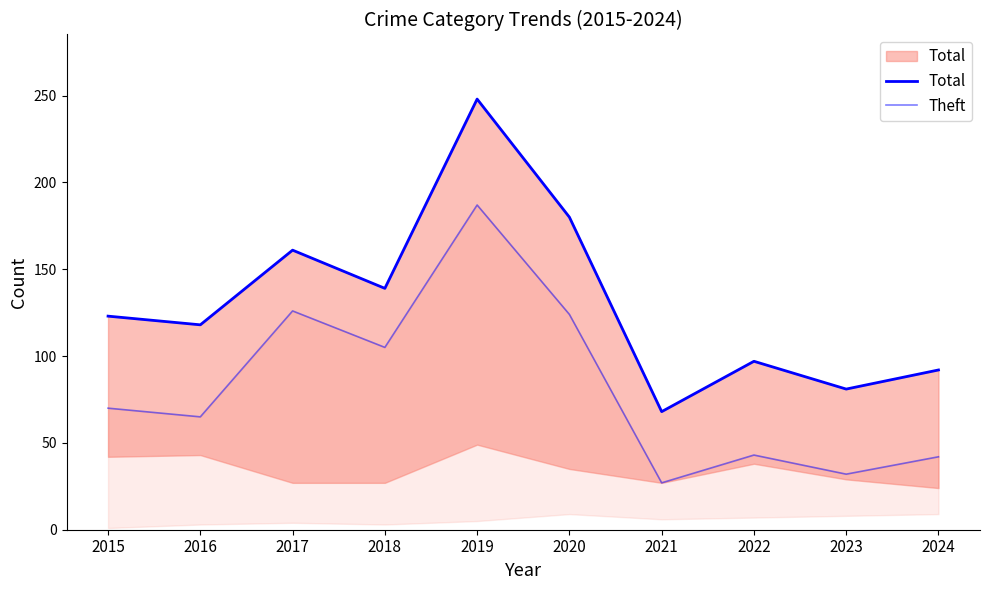

What are all the series names shown in the legend?

Total, Theft